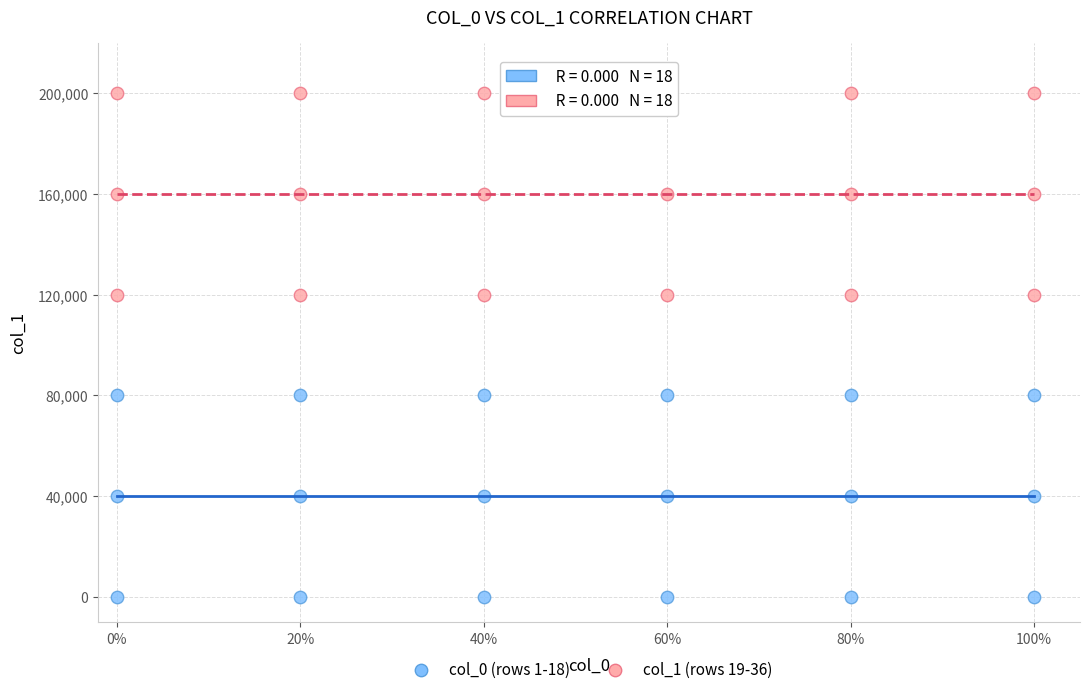

What are all the series names shown in the legend?

col_0 (rows 1-18), col_1 (rows 19-36)